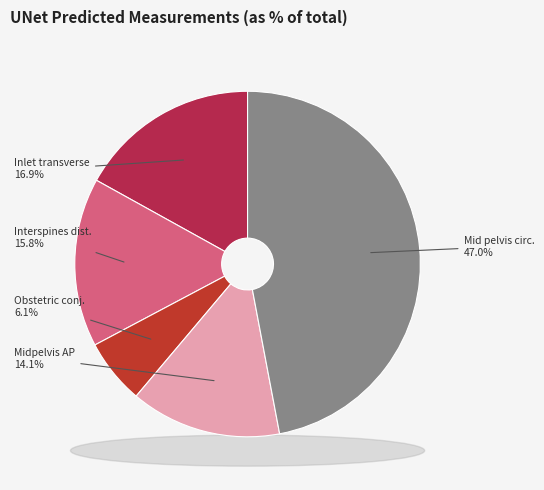

To the nearest percent, what percentage of the pie is Midpelvis AP diameter?

14%